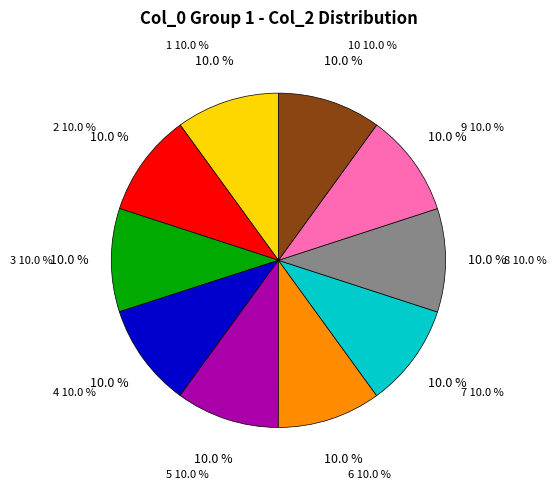

Which category has the biggest portion of the pie?

8